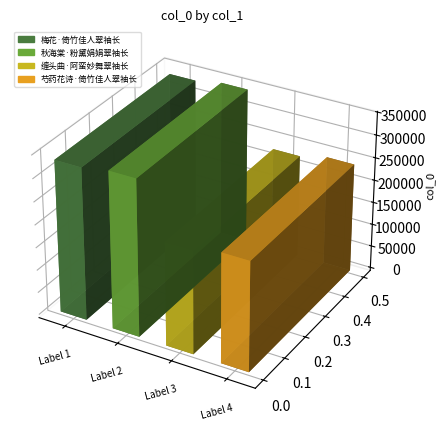

Rank the categories by value from highest to lowest.

秋海棠·粉黛娟娟翠袖长, 梅花·倚竹佳人翠袖长, 芍药花诗·倚竹佳人翠袖长, 缠头曲·阿蛮妙舞翠袖长